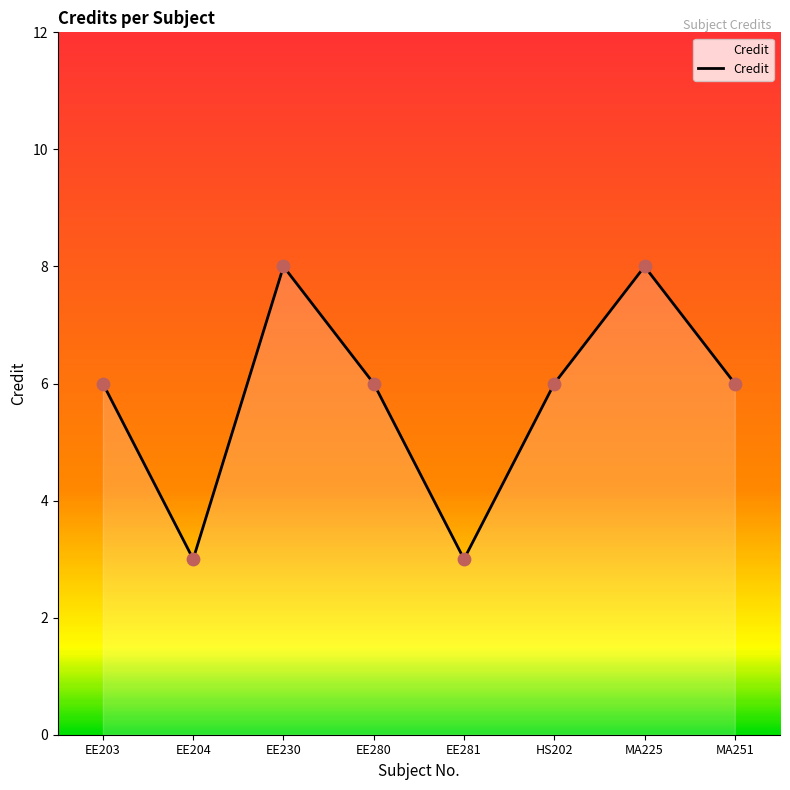

What is the change in value from EE203 to MA225?

+2